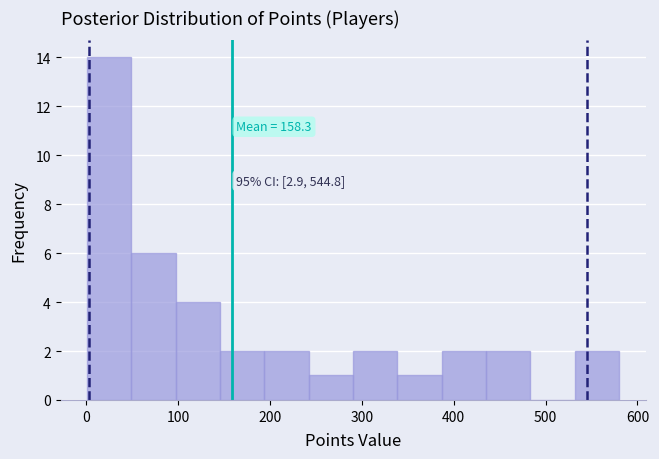

Which range on the x-axis has the tallest bar?

0 to 50